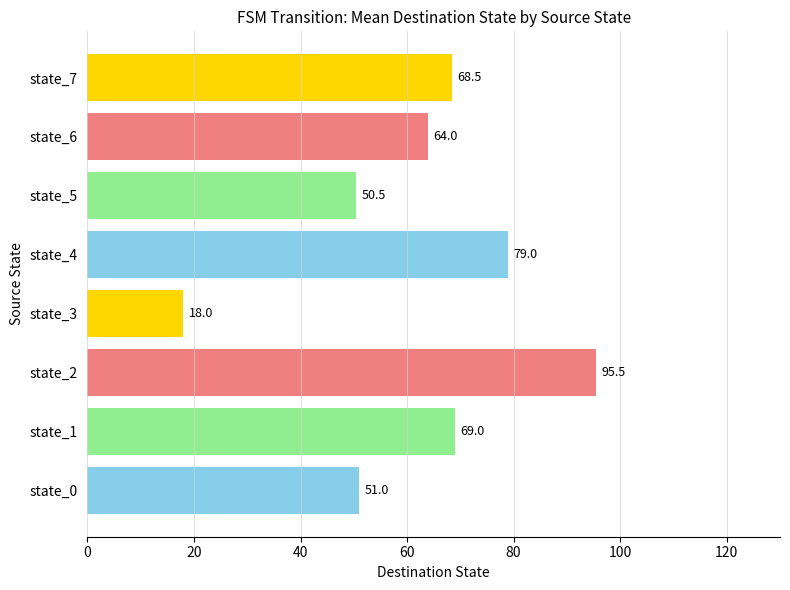

How many data points are above 68?

4